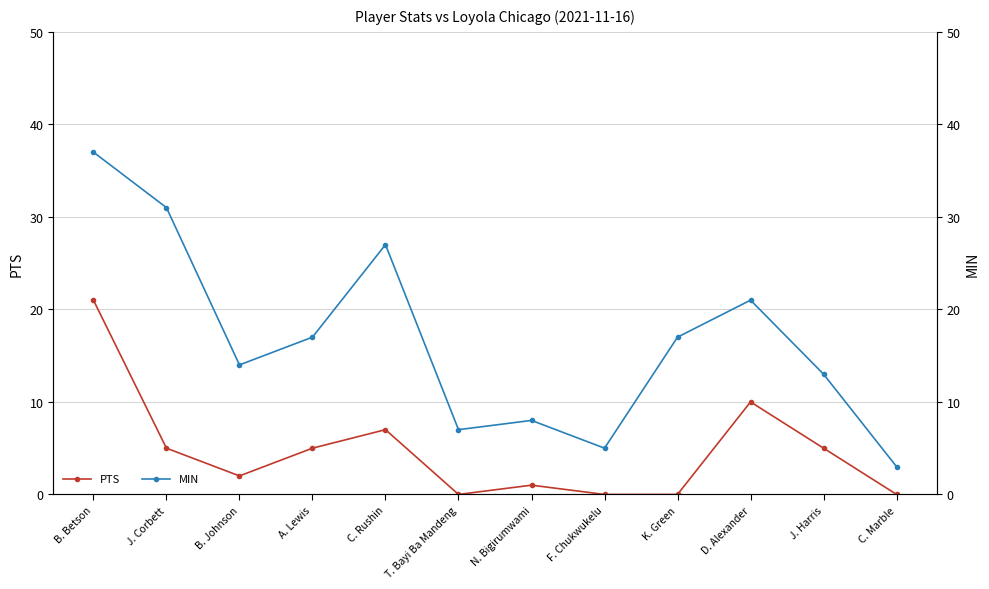

Rank the series at N. Bigirumwami from highest to lowest value.

MIN, PTS